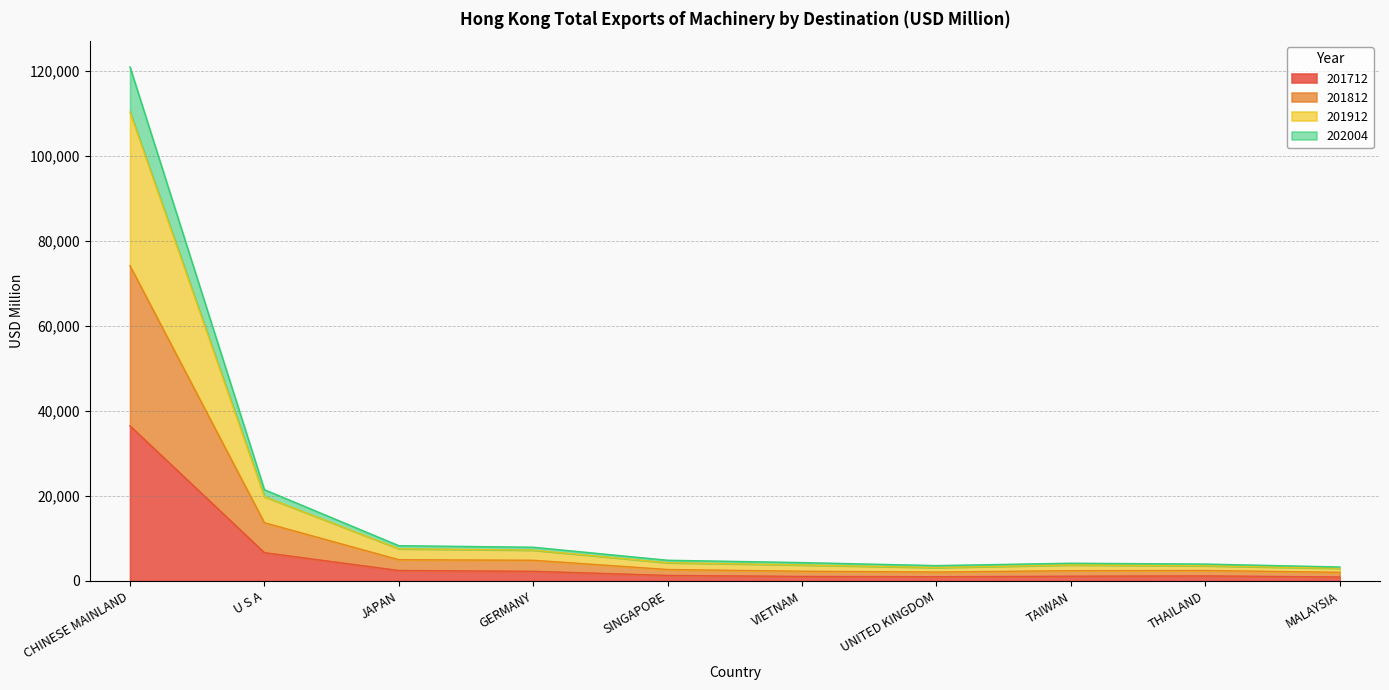

Which series has the largest total across all categories?

201912